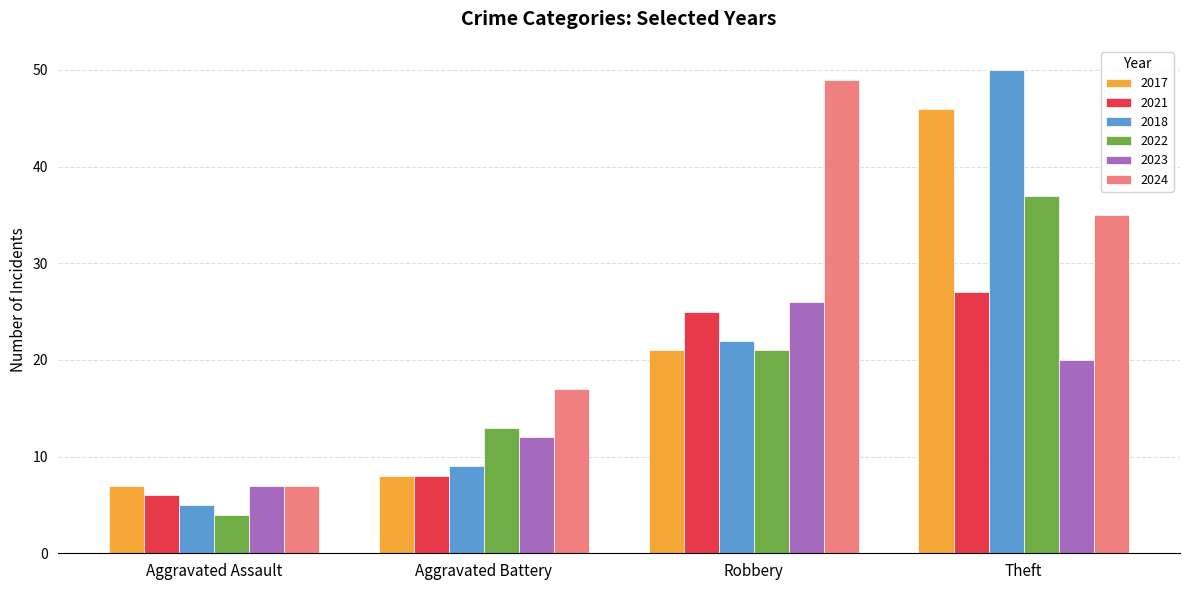

At which category does the chart reach its peak across all series?

Theft